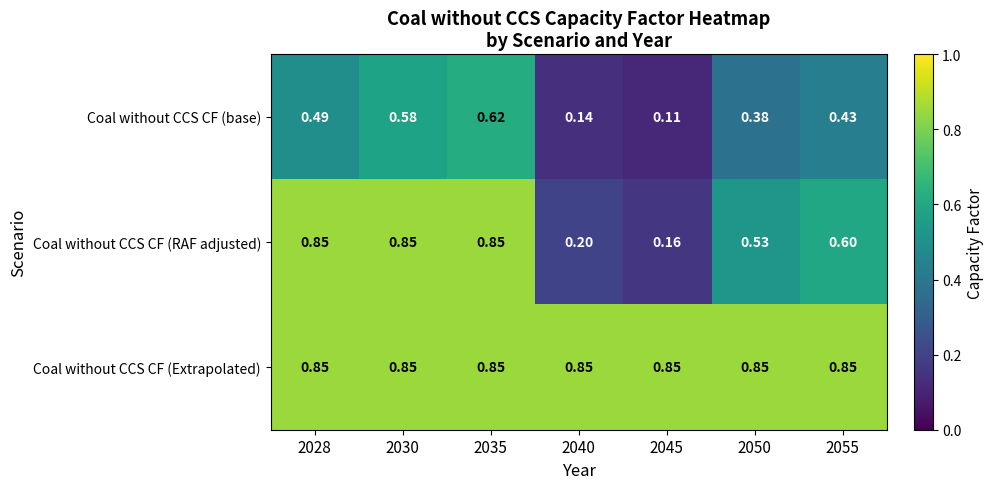

Which series has the widest spread of values?

Coal without CCS CF (RAF adjusted)